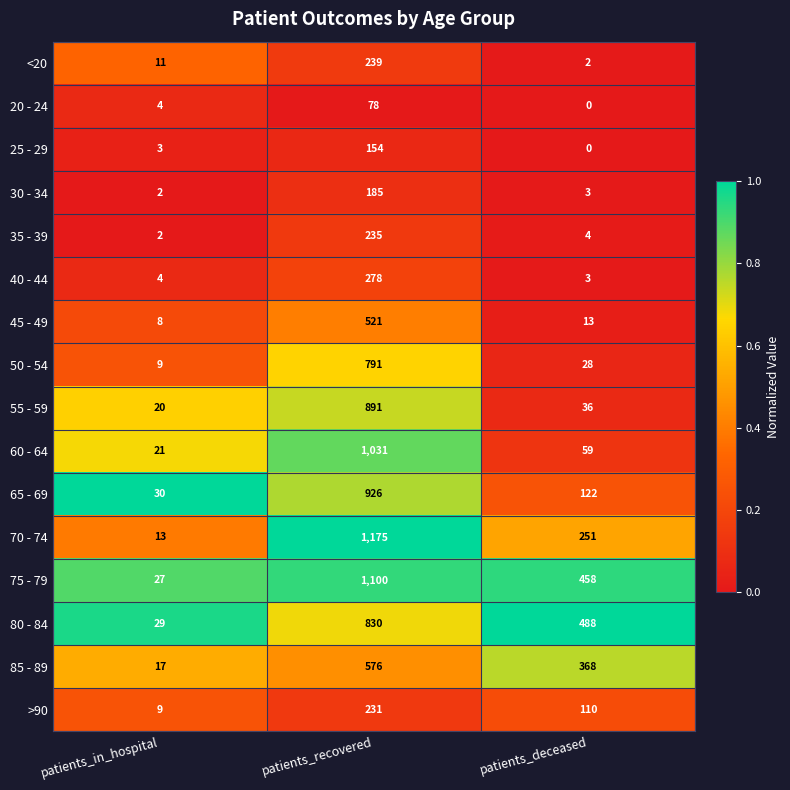

What is the sum of all 20 - 24 values?

82